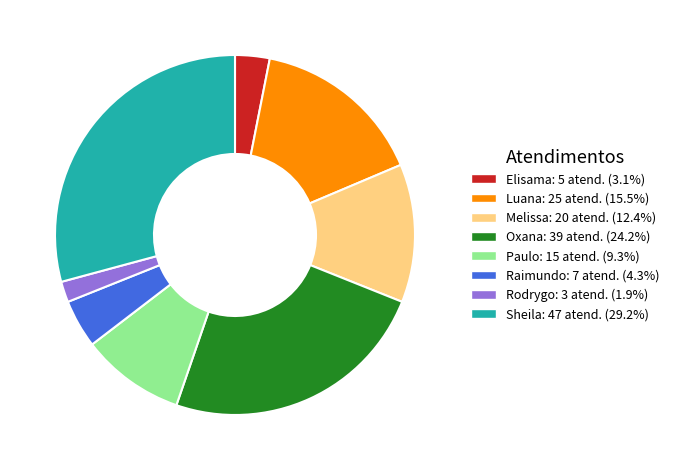

How many segments does this pie chart have?

8